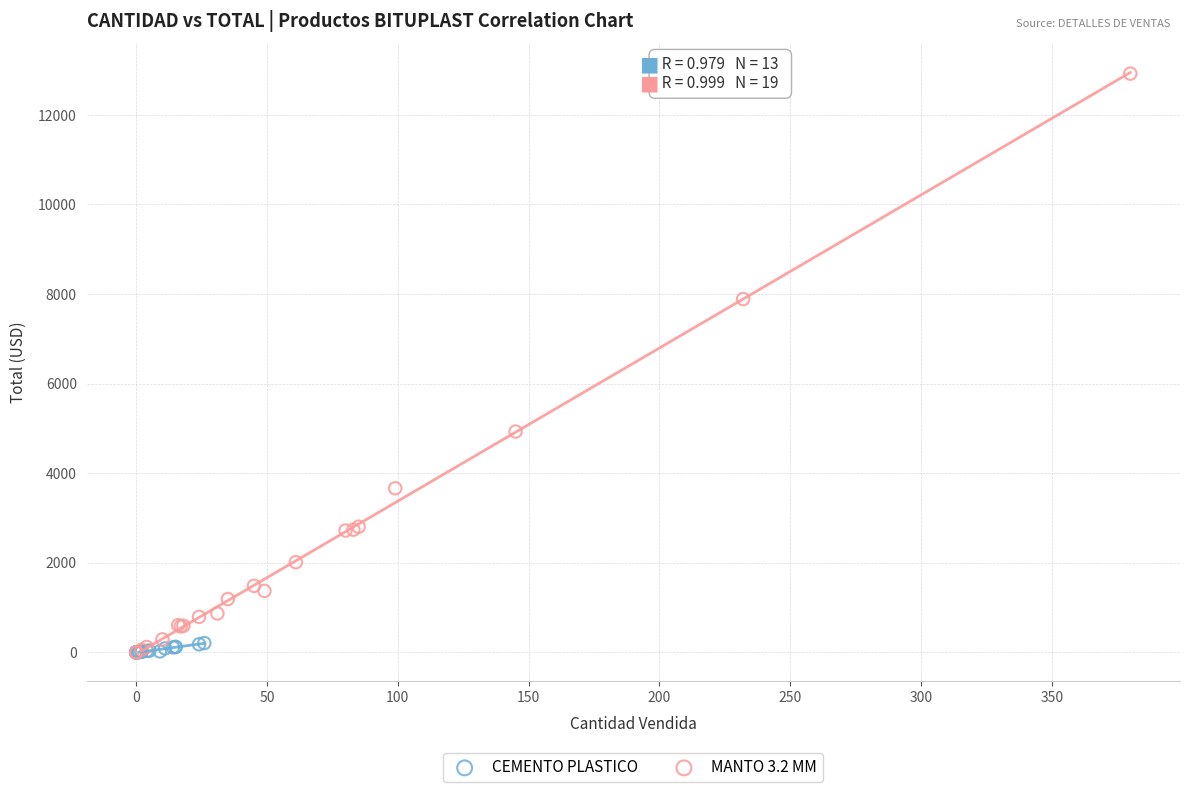

Which series has the widest spread of Y values?

MANTO 3.2 MM